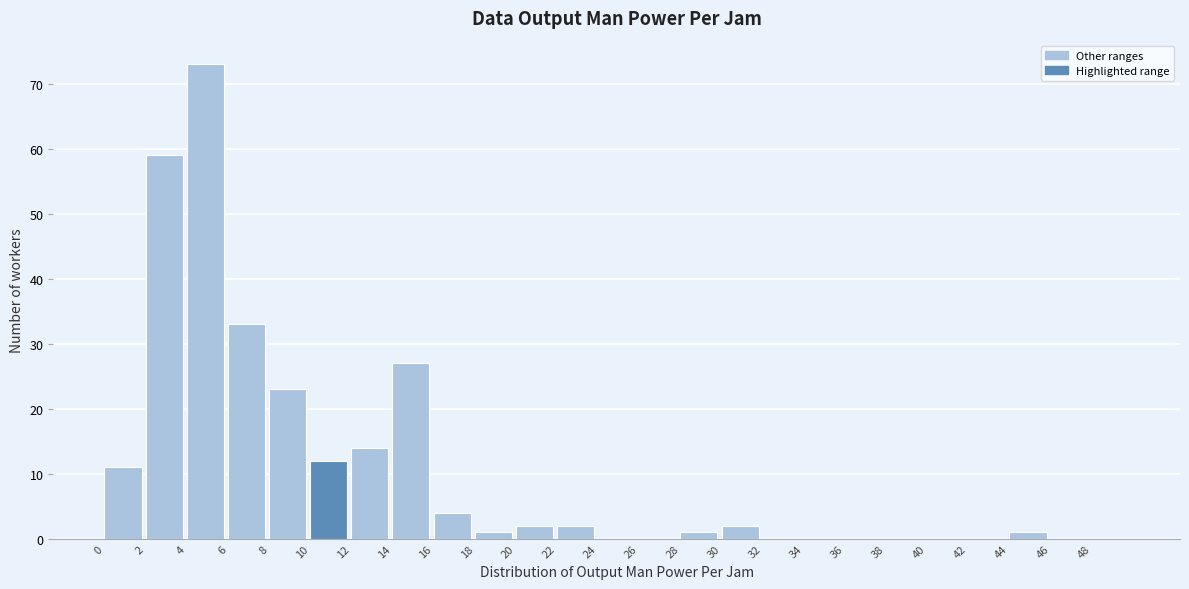

Reading left to right, list every bar in this chart as the range it spans on the x-axis followed by its height. The values are not printed on the chart, so give them approximately, as read against the axis.

0 to 2: 11
2 to 4: 59
4 to 6: 73
6 to 8: 33
8 to 10: 23
10 to 12: 12
12 to 14: 14
14 to 16: 27
16 to 18: 4
18 to 20: 1
20 to 22: 2
22 to 24: 2
24 to 26: 0
26 to 28: 0
28 to 30: 1
30 to 32: 2
32 to 34: 0
34 to 36: 0
36 to 38: 0
38 to 40: 0
40 to 42: 0
42 to 44: 0
44 to 46: 1
46 to 48: 0
48 to 50: 0